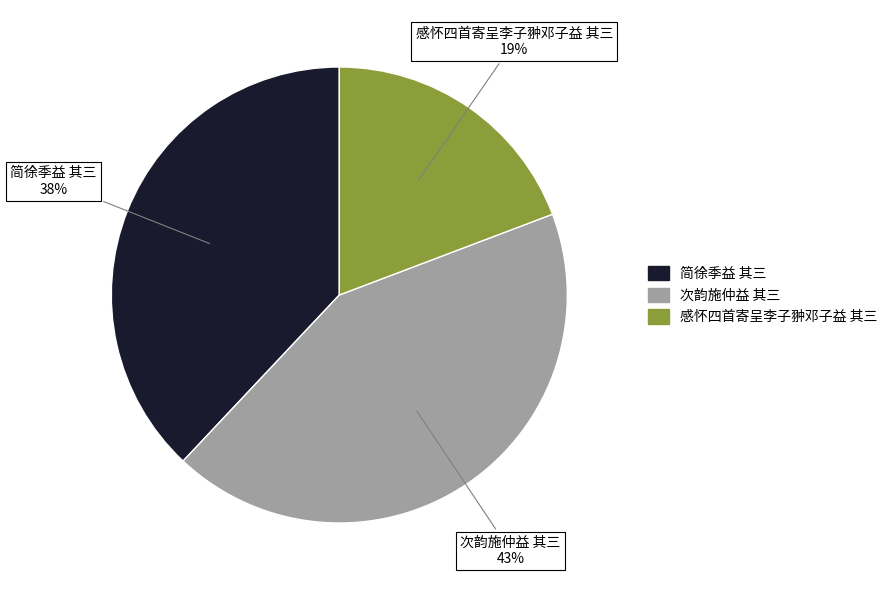

To the nearest percent, what is the average slice percentage?

33%